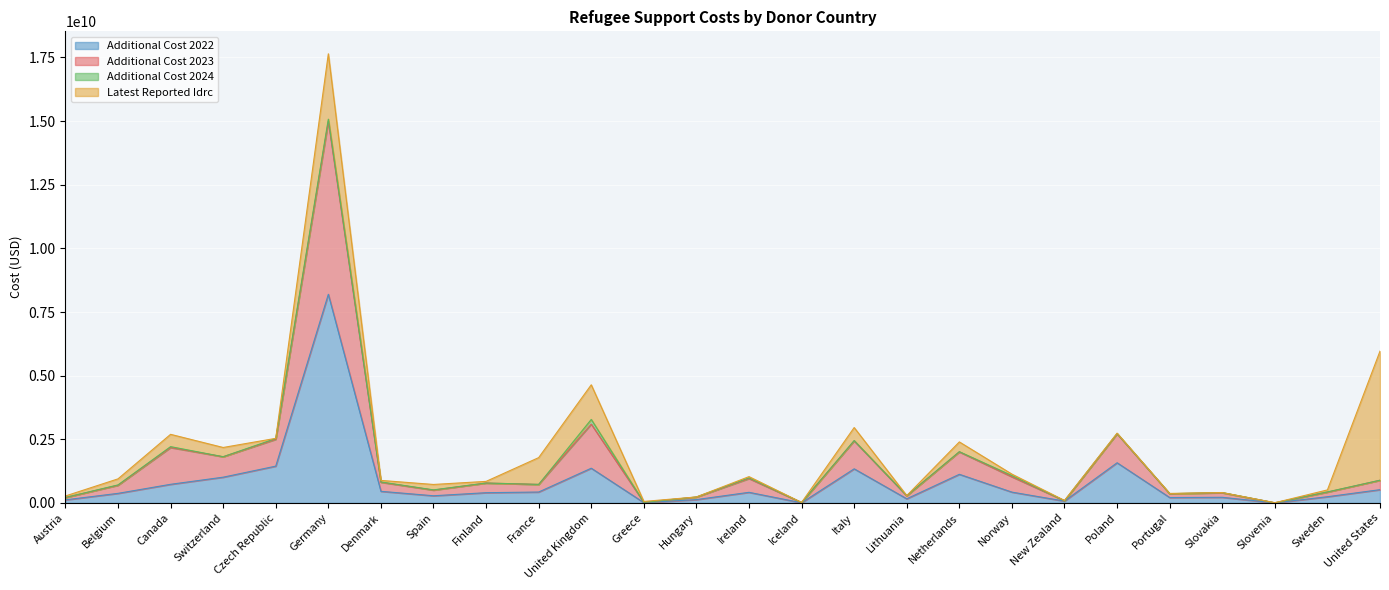

The value of additional_cost_2023 at Sweden is 432152404.4. True or false?

True